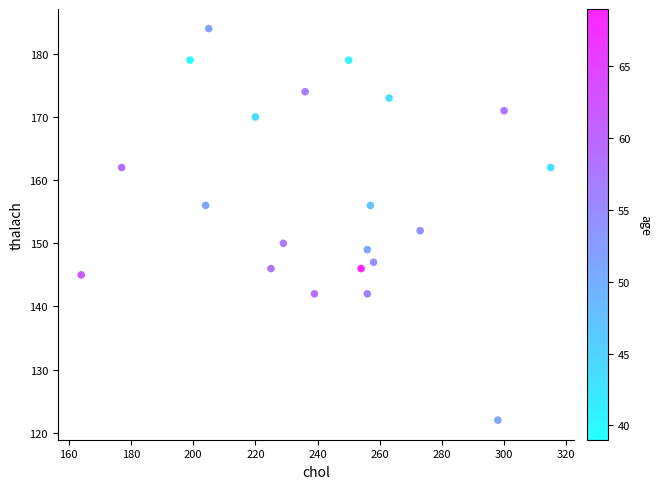

What Y value in the scatter plot is closest to 153?

152